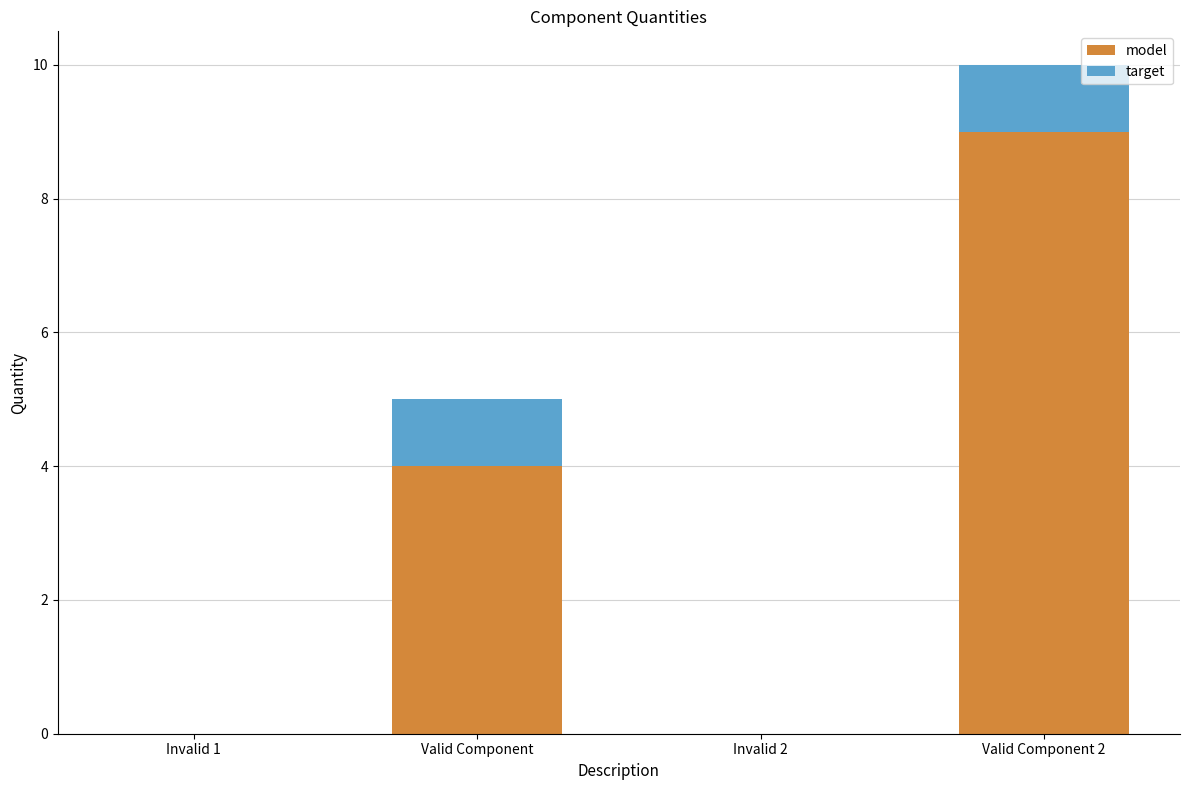

Reading left to right, transcribe the values for model.

Invalid 1=0	Valid Component=4	Invalid 2=0	Valid Component 2=9